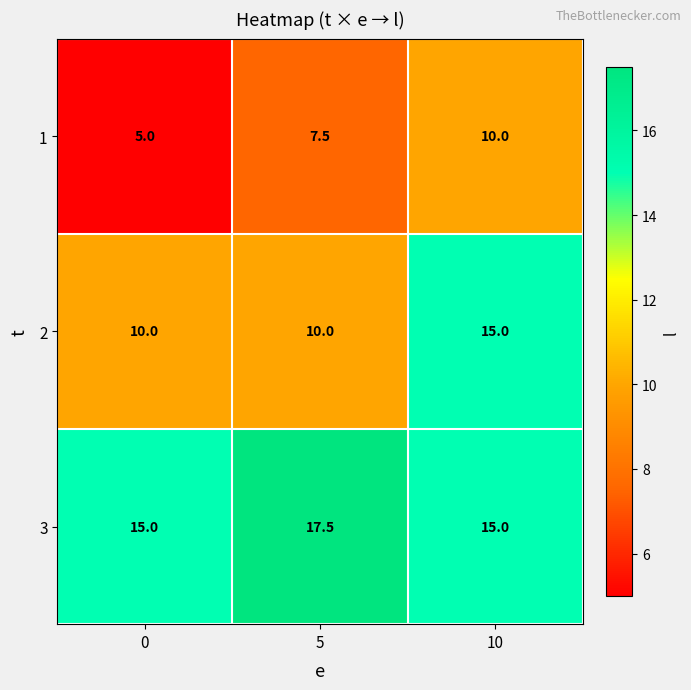

Between 5 and 10, which series saw the biggest shift?

2